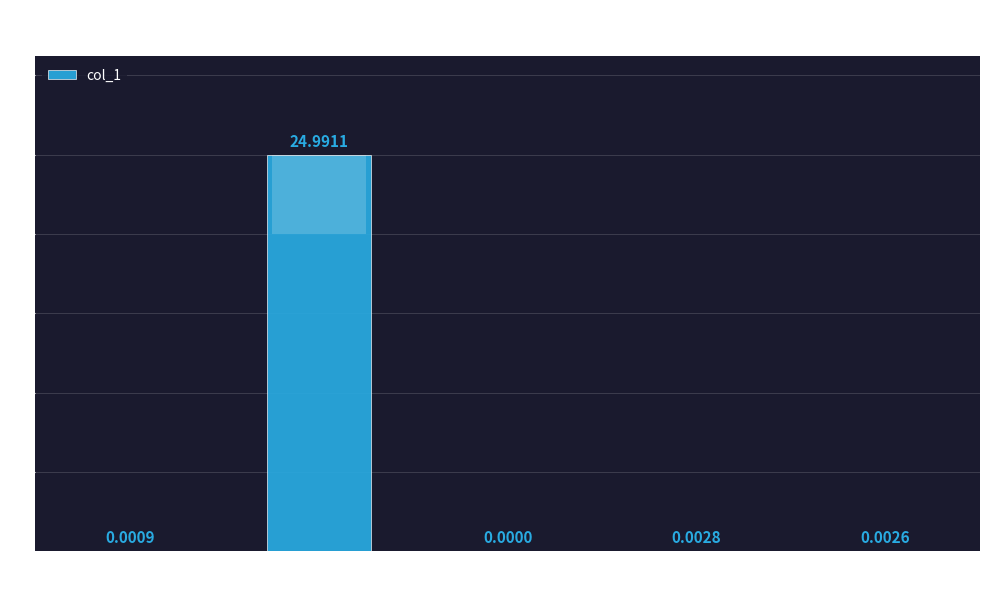

What is the maximum value shown in the chart?

25.0